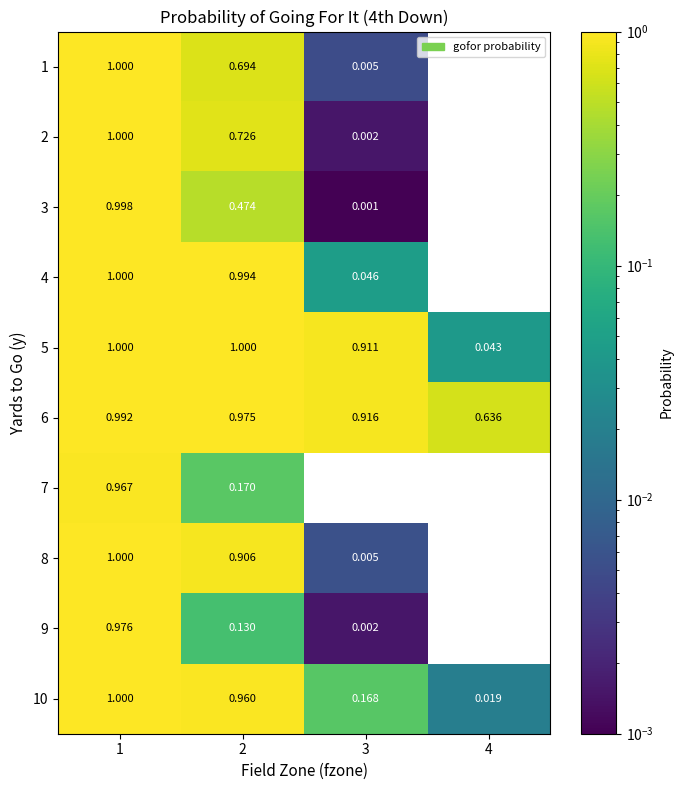

Is the value of 4 at 2 greater than the value of 8 at 1?

No